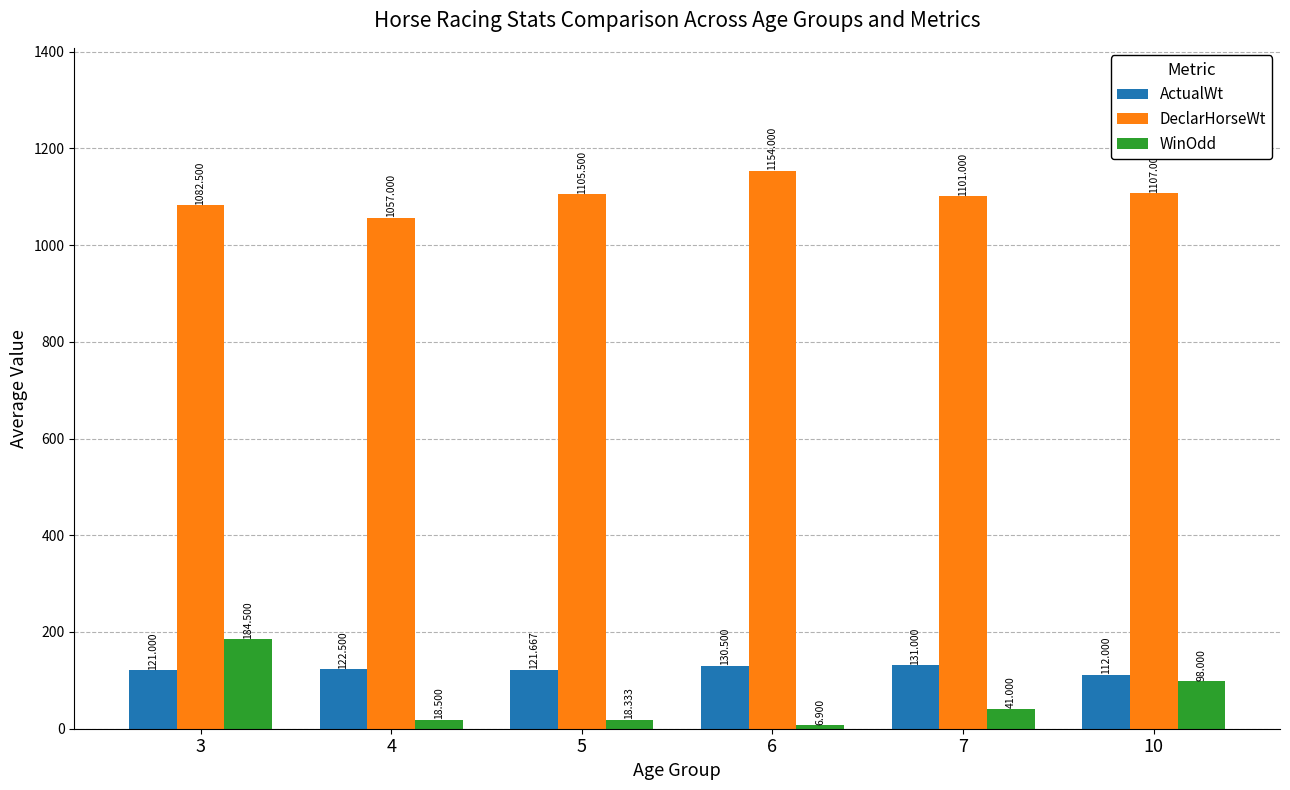

Which series has the widest spread of values?

WinOdd